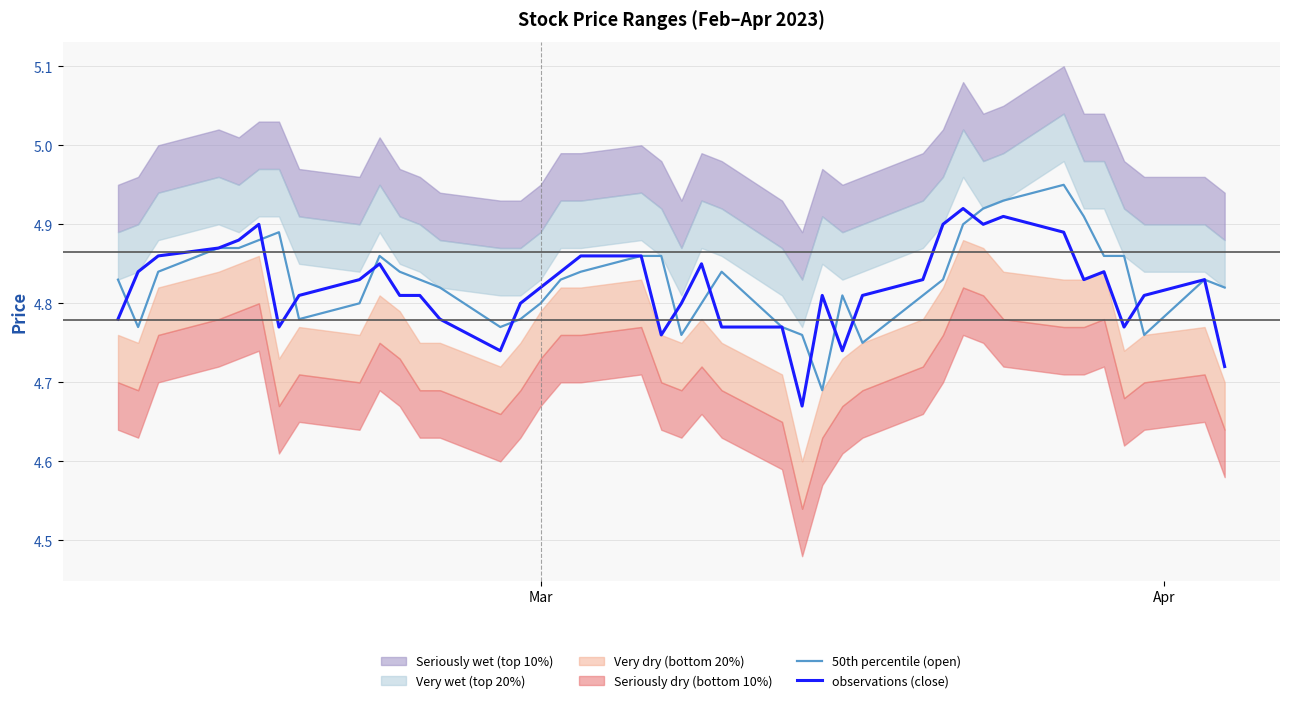

What is the sum of all observations (close) values?

192.8